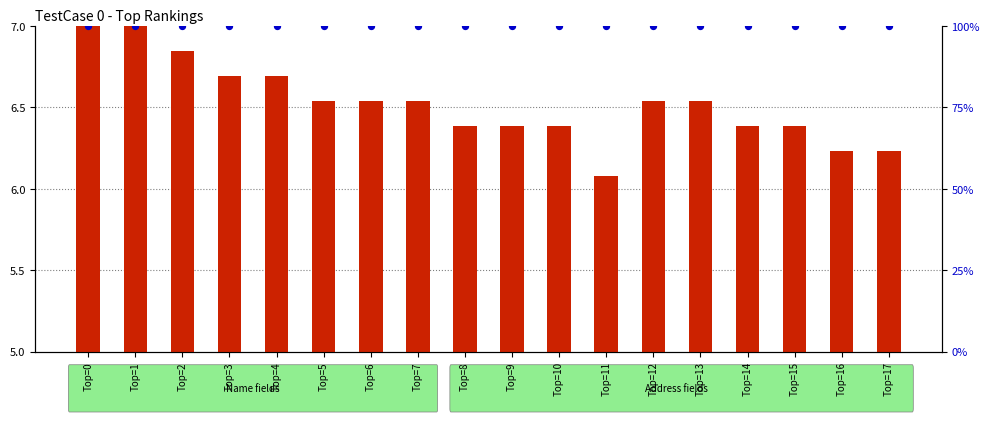

Which series has the largest total across all categories?

percentile rank within the sample